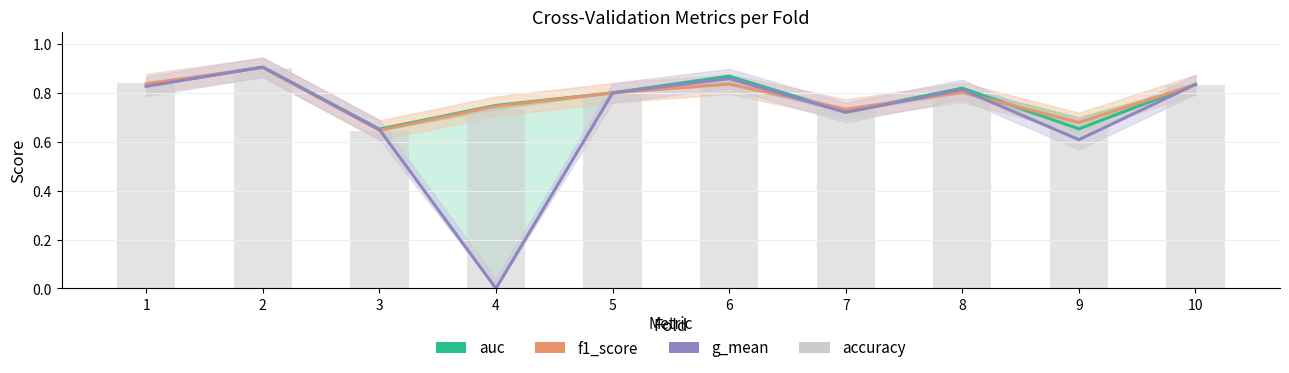

Reading right to left, list all the values displayed in this chart.

auc: 0.8	0.7	0.8	0.7	0.9	0.8	0.7	0.7	0.9	0.8
f1_score: 0.8	0.7	0.8	0.7	0.8	0.8	0.7	0.6	0.9	0.8
g_mean: 0.8	0.6	0.8	0.7	0.9	0.8	0.0	0.7	0.9	0.8
accuracy: 0.8	0.7	0.8	0.7	0.8	0.8	0.7	0.6	0.9	0.8